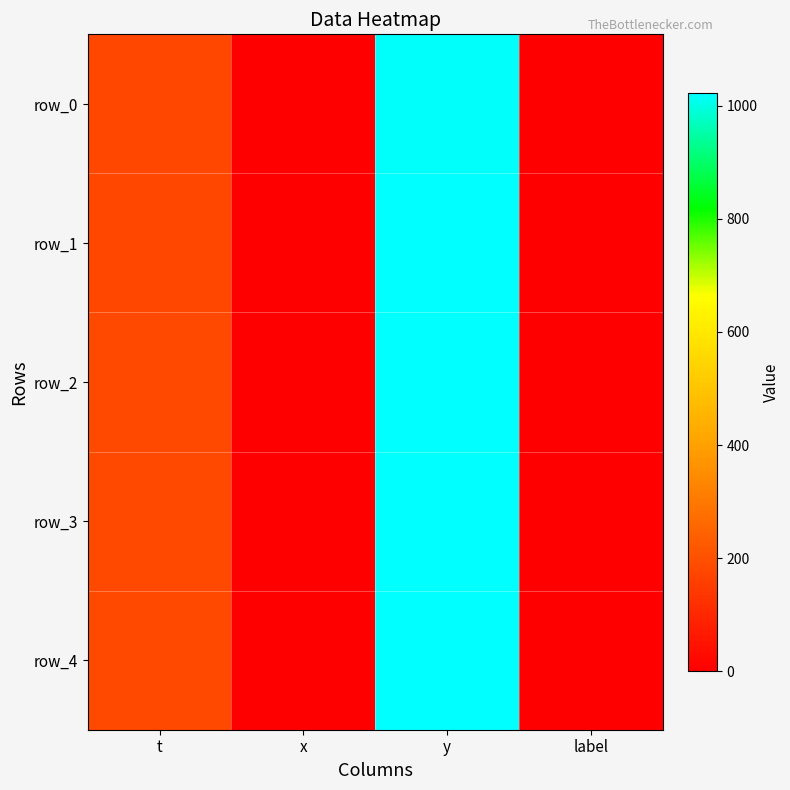

At which label does row_3 reach its peak?

y